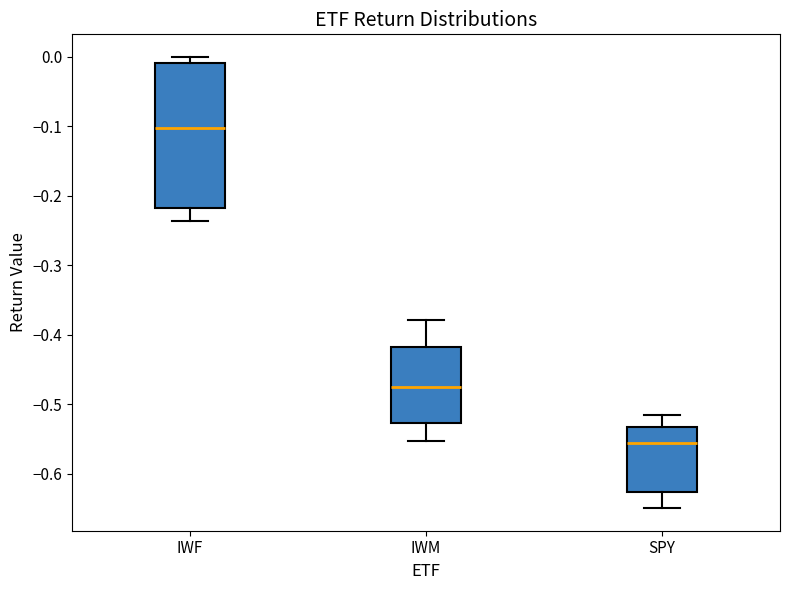

Which box is the tallest, from its lower edge to its upper edge?

IWF